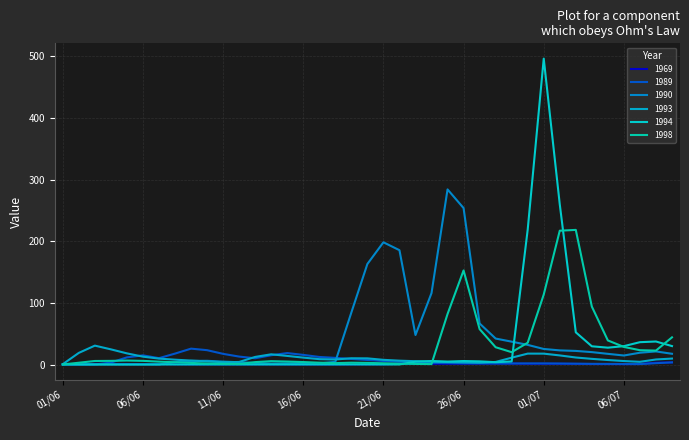

Which label corresponds to the largest value in the chart?

01/07